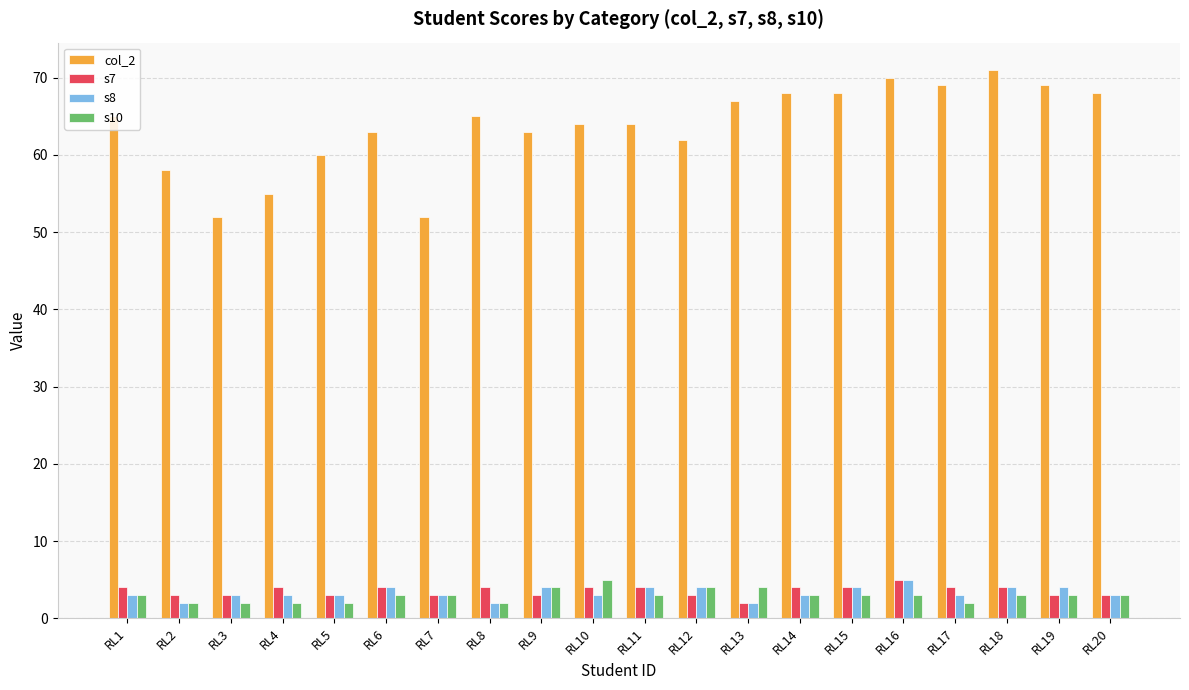

What is the value of the col_2 bar at the 1st from the left?

65